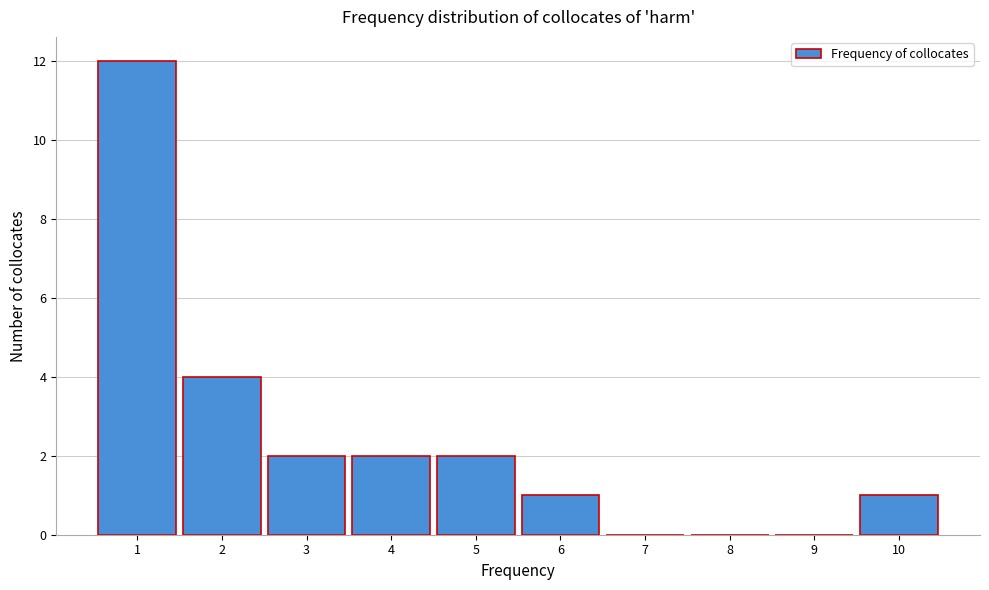

Reading left to right, transcribe this chart: for each bar, give the range it covers on the x-axis and its height. The values are not printed on the chart, so give them approximately, as read against the axis.

0.5 to 1.5: 12
1.5 to 2.5: 4
2.5 to 3.5: 2
3.5 to 4.5: 2
4.5 to 5.5: 2
5.5 to 6.5: 1
6.5 to 7.5: 0
7.5 to 8.5: 0
8.5 to 9.5: 0
9.5 to 10.5: 1